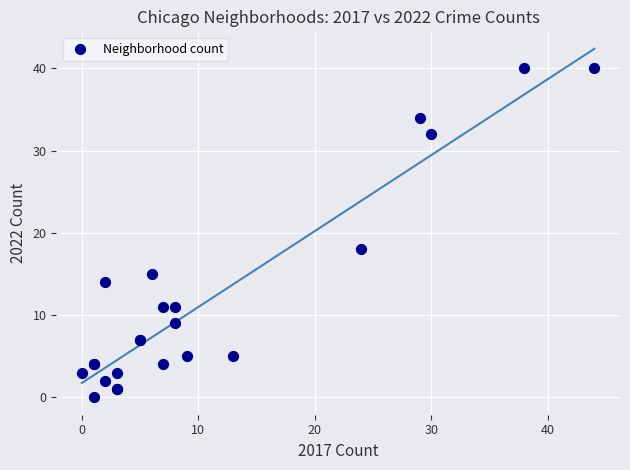

What Y value in the scatter plot is closest to 20?

18